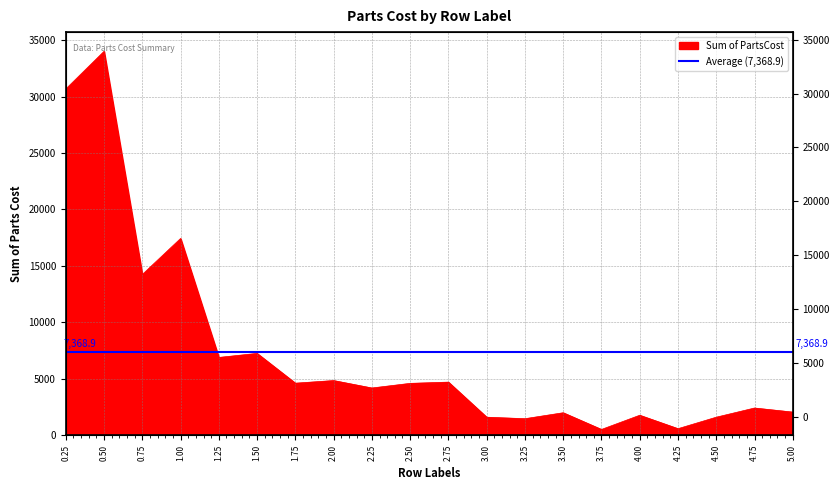

Where does the data first go above 4593?

0.25